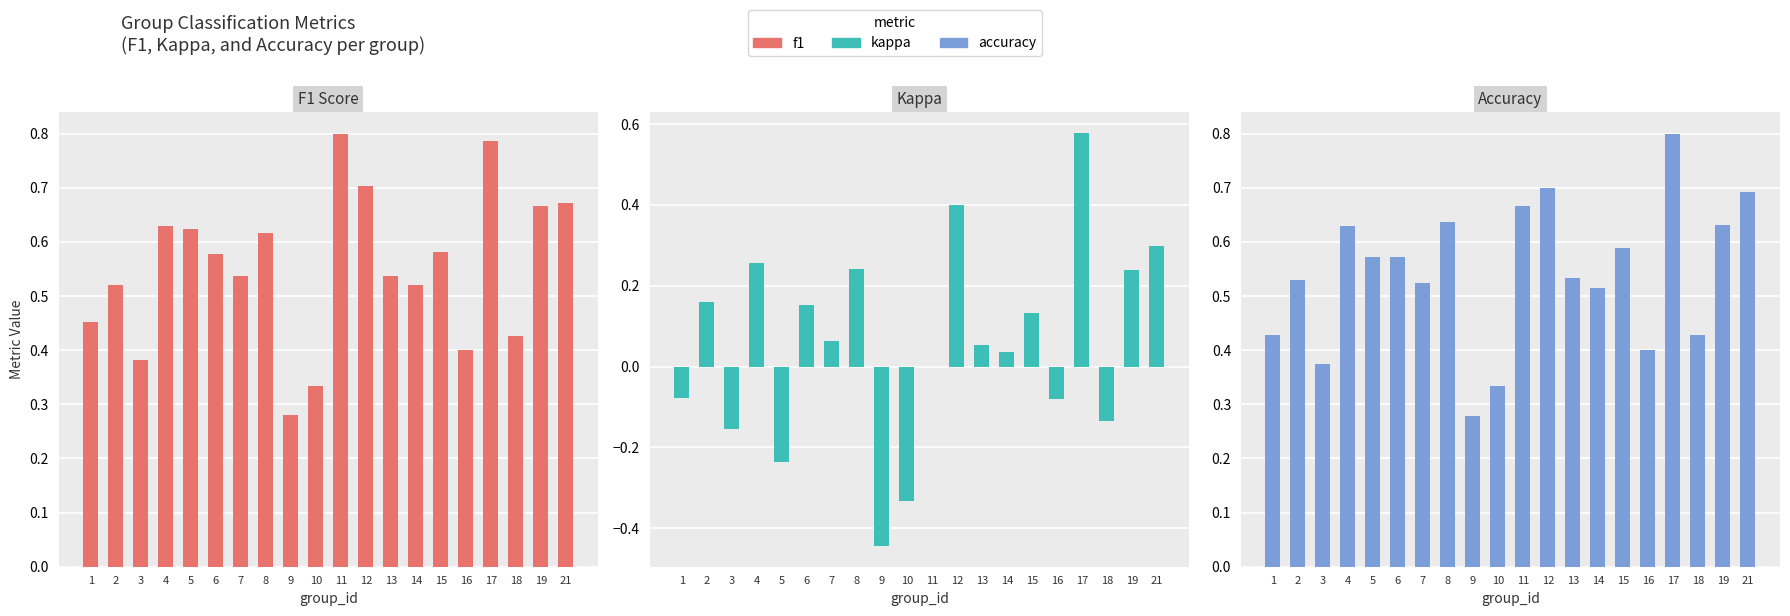

Which has a higher value, 14 or 1?

14